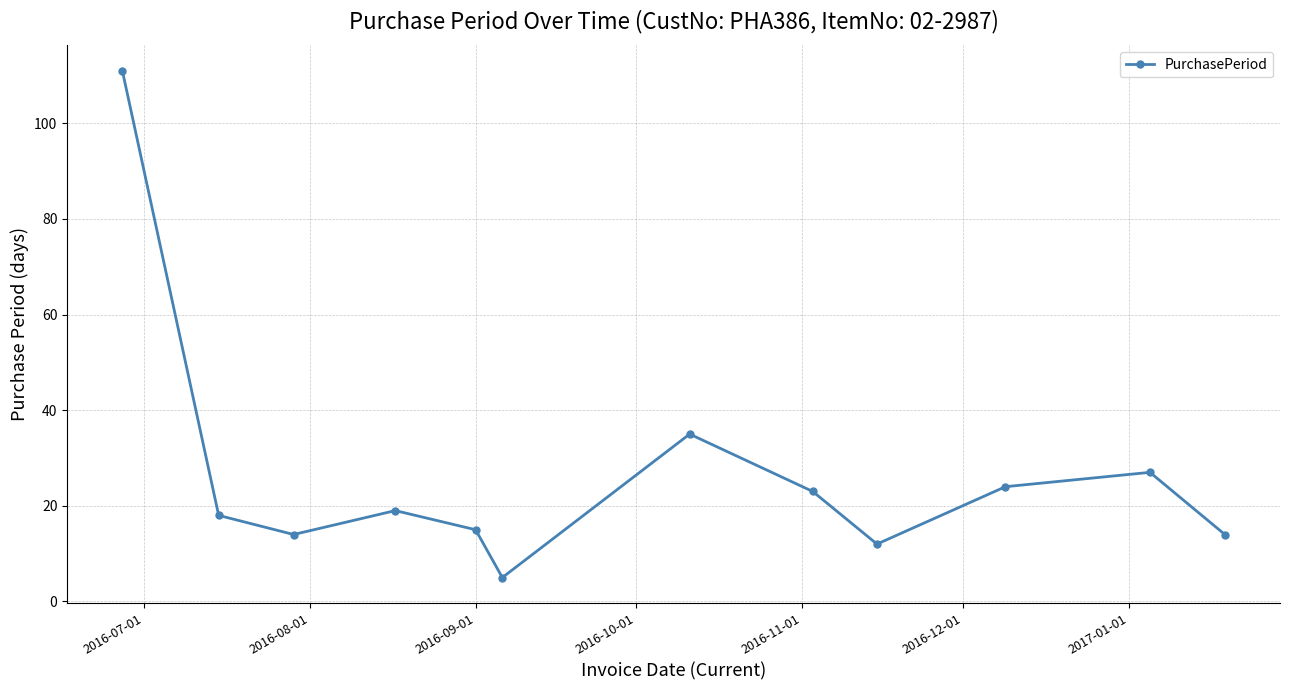

What is the value of the 3rd point from the left?

14